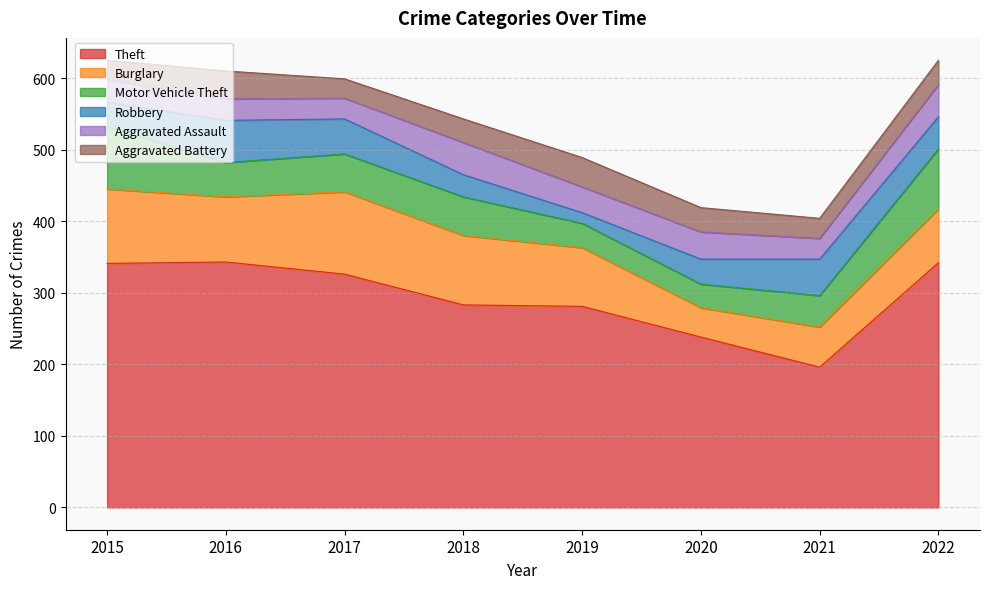

Rank the categories by Burglary value from highest to lowest.

2017, 2015, 2018, 2016, 2019, 2022, 2021, 2020